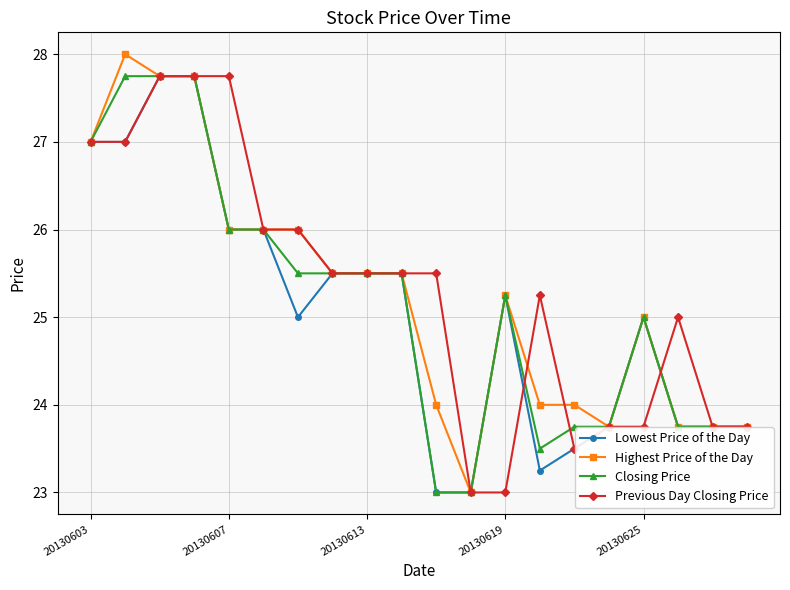

What is the minimum value for Lowest Price of the Day?

23.0